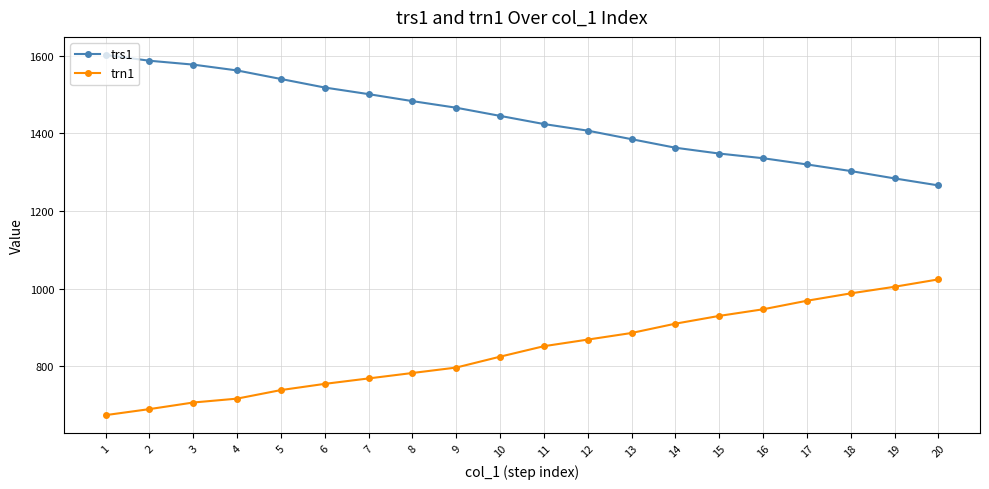

How many categories are shown in the chart?

20